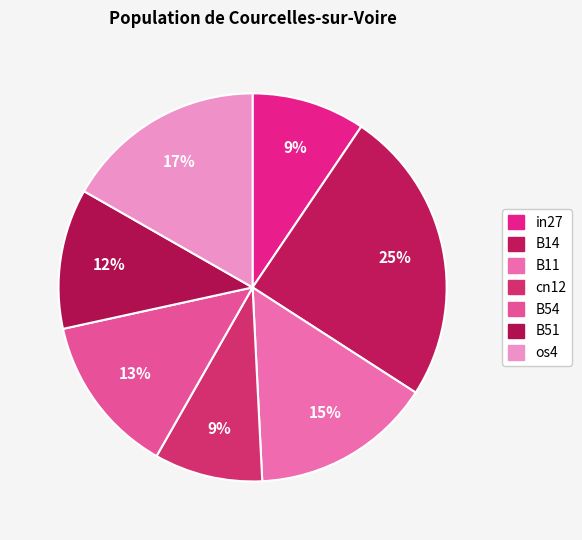

Is there any slice that represents more than half of the pie?

No